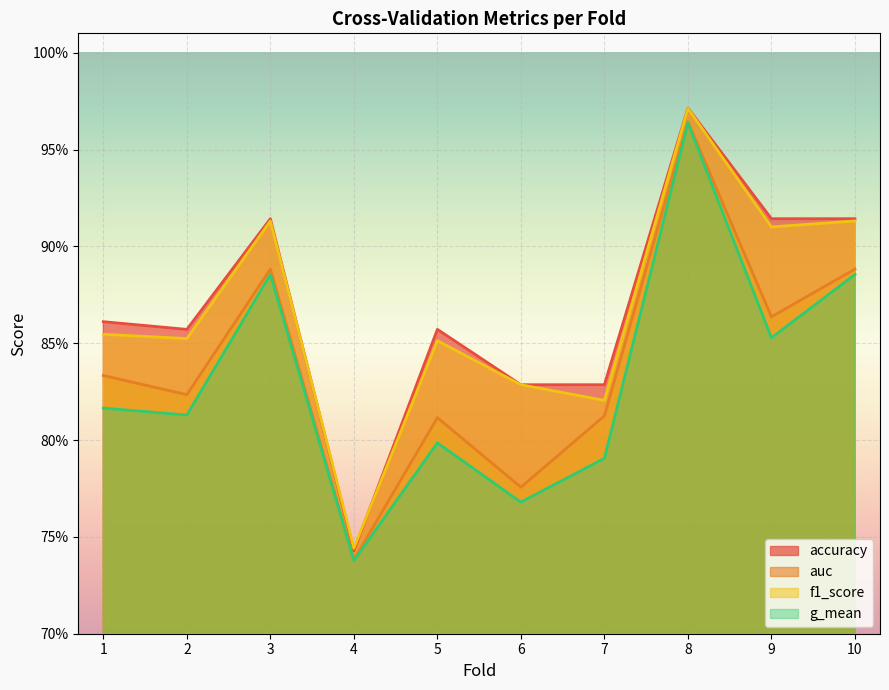

At which label is auc closest to 0?

4